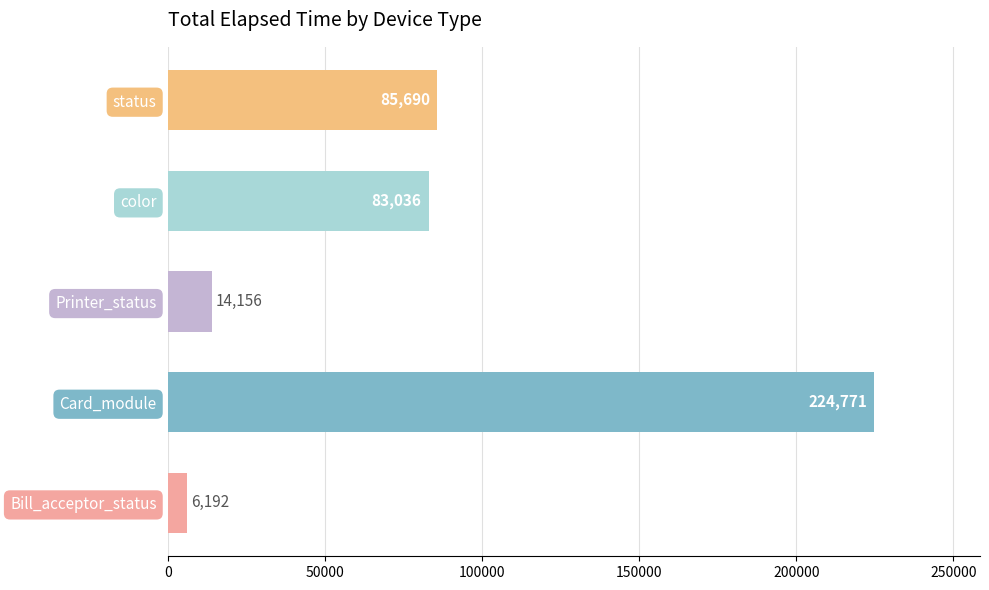

How many series are shown in this chart?

1